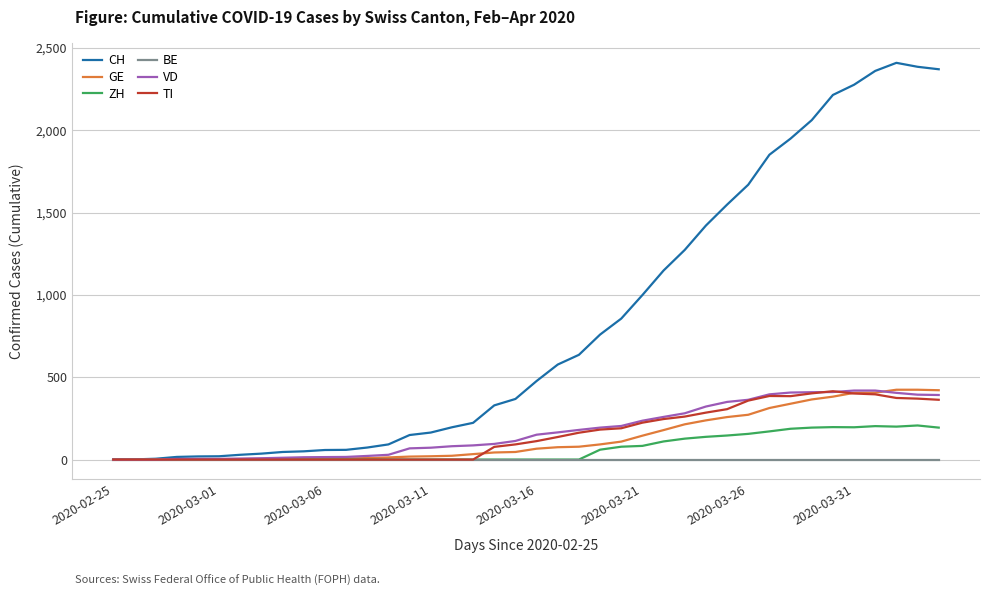

What is the sum of all GE values?

5450